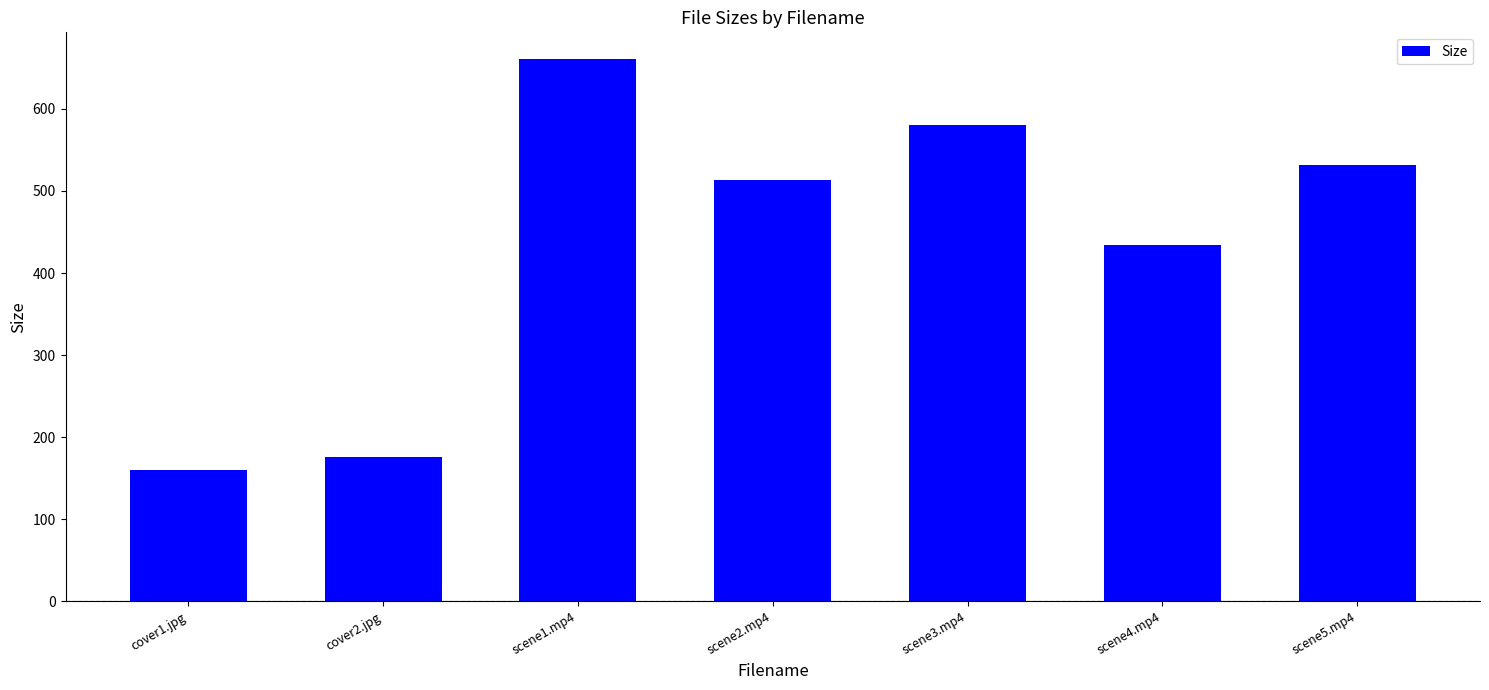

What is the label of the 1st bar from the right?

scene5.mp4